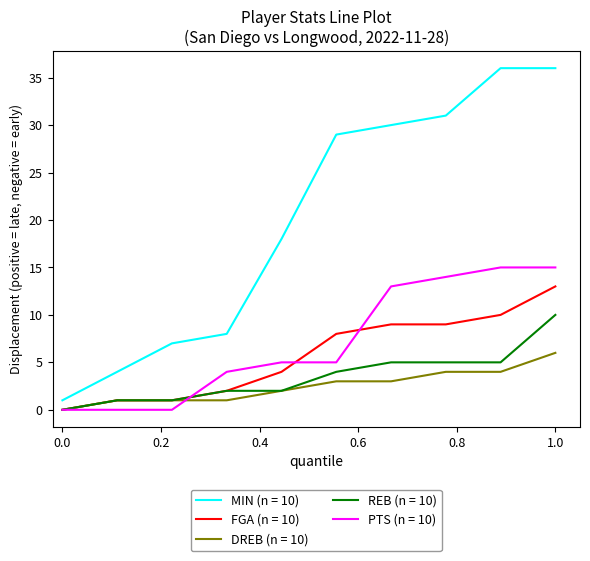

Which series has the widest spread of values?

MIN (n = 10)